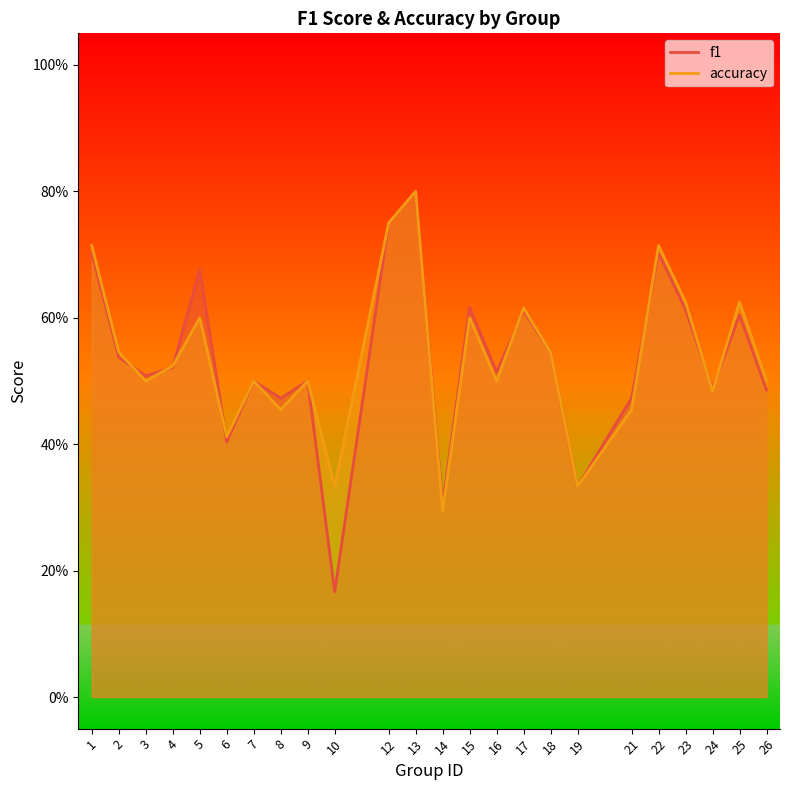

Where do accuracy and f1 first cross each other?

2 and 3